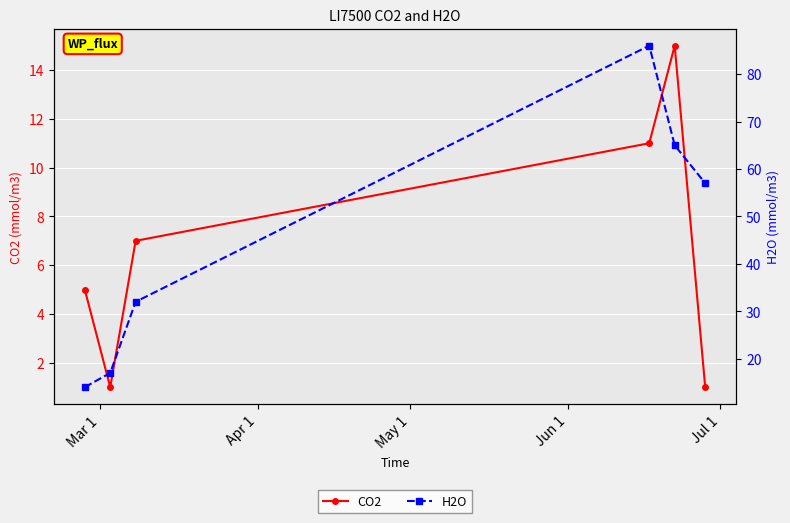

The H2O series shows 50 at May 1. True or false?

False